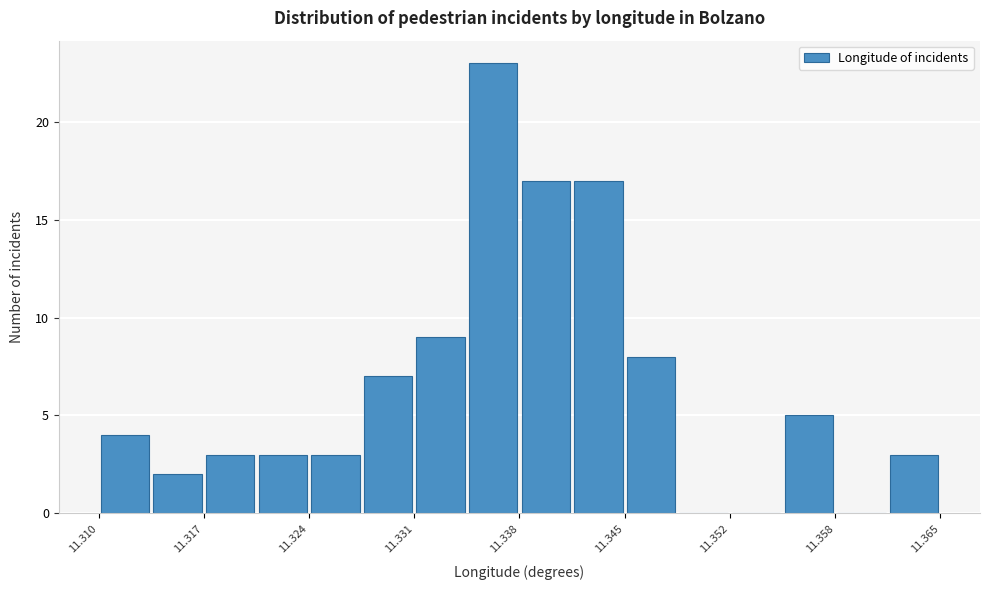

Around what value on the x-axis is the tallest bar? Give the approximate position of its centre, as read against the axis.

11.336